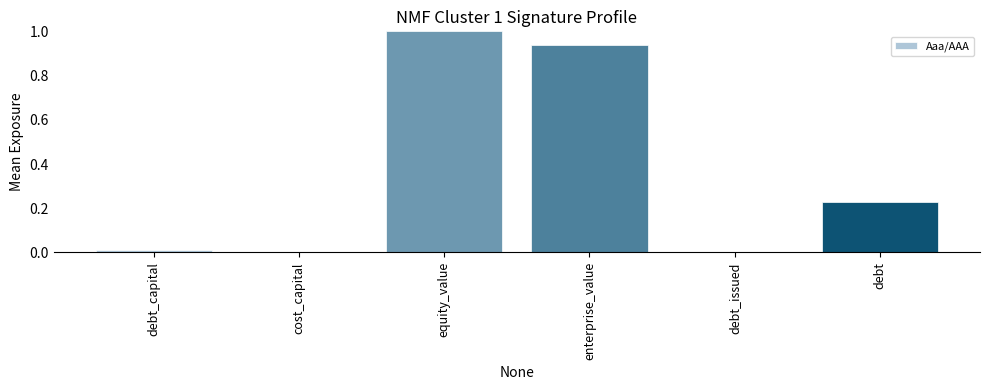

What is the label of the 4th bar from the right?

equity_value